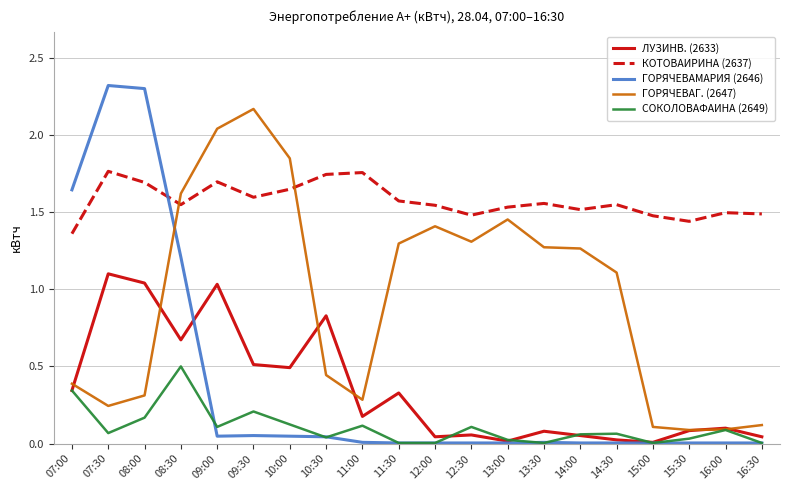

At which label is ГОРЯЧЕВАГ. (2647) closest to 1?

14:30